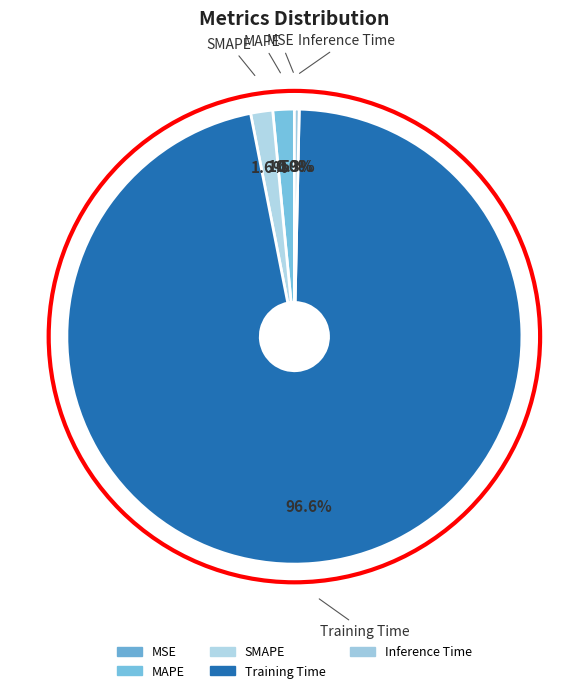

What is the largest slice in the pie chart?

Training Time